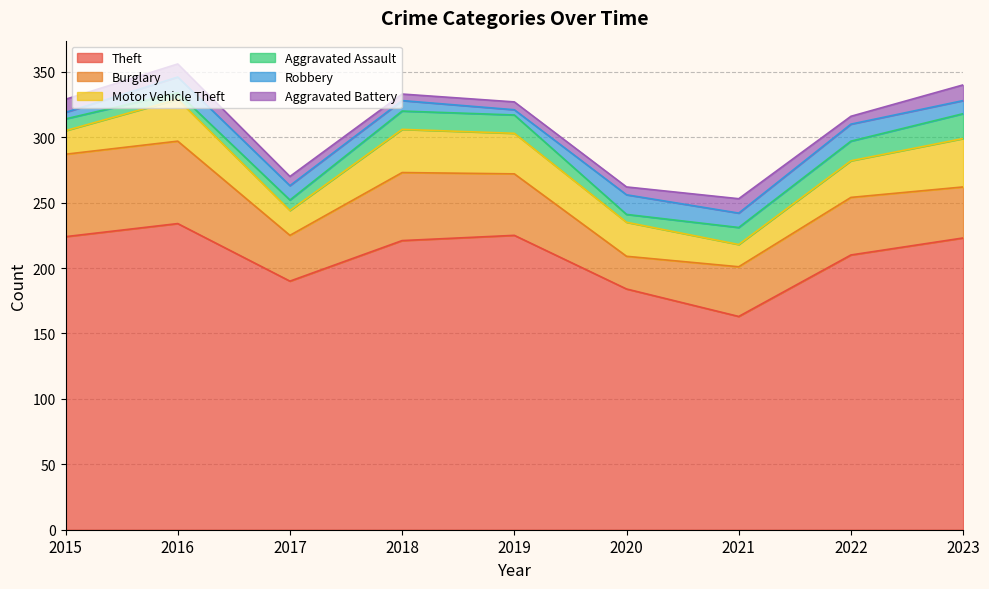

Where is the first local minimum for Aggravated Battery?

2018